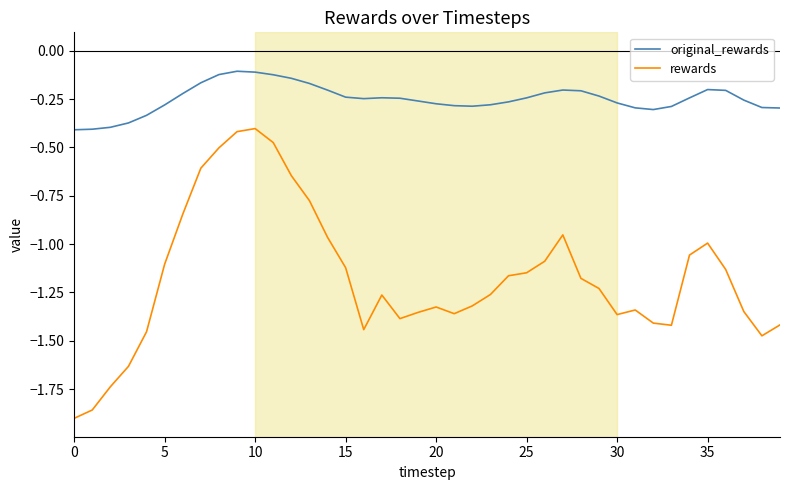

True or false: rewards and original_rewards cross at least once.

False